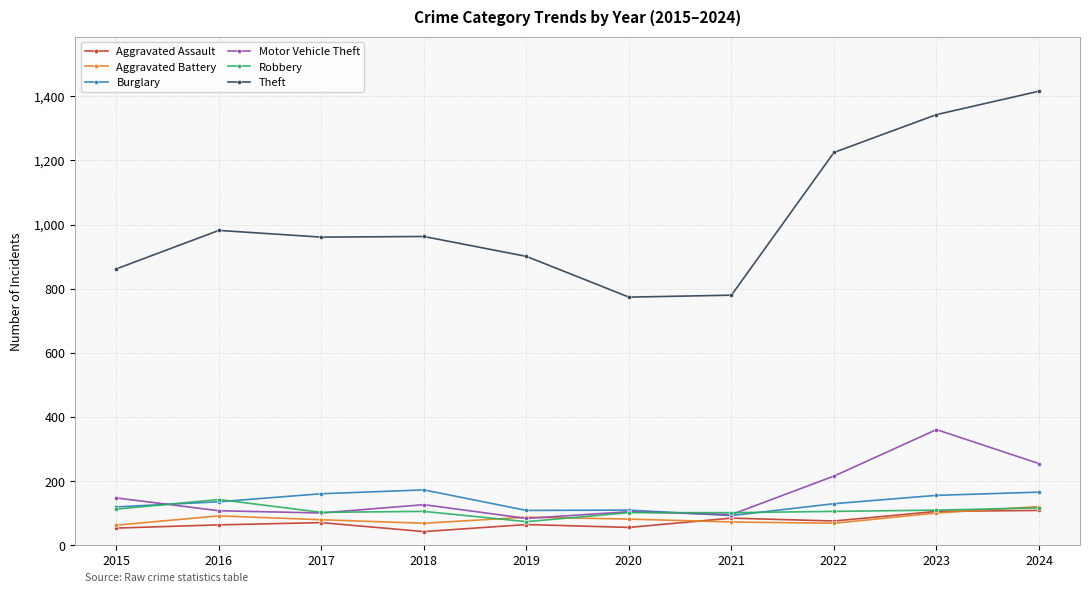

What is the difference between the highest and lowest values at 2020?

718